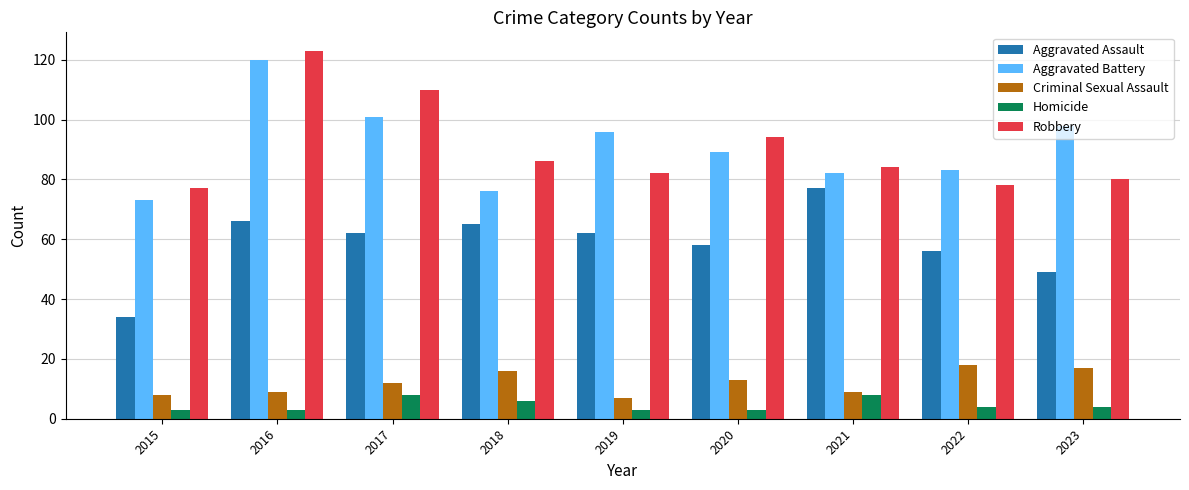

Reading left to right, list all the values displayed in this chart.

Aggravated Assault: 34	66	62	65	62	58	77	56	49
Aggravated Battery: 73	120	101	76	96	89	82	83	98
Criminal Sexual Assault: 8	9	12	16	7	13	9	18	17
Homicide: 3	3	8	6	3	3	8	4	4
Robbery: 77	123	110	86	82	94	84	78	80